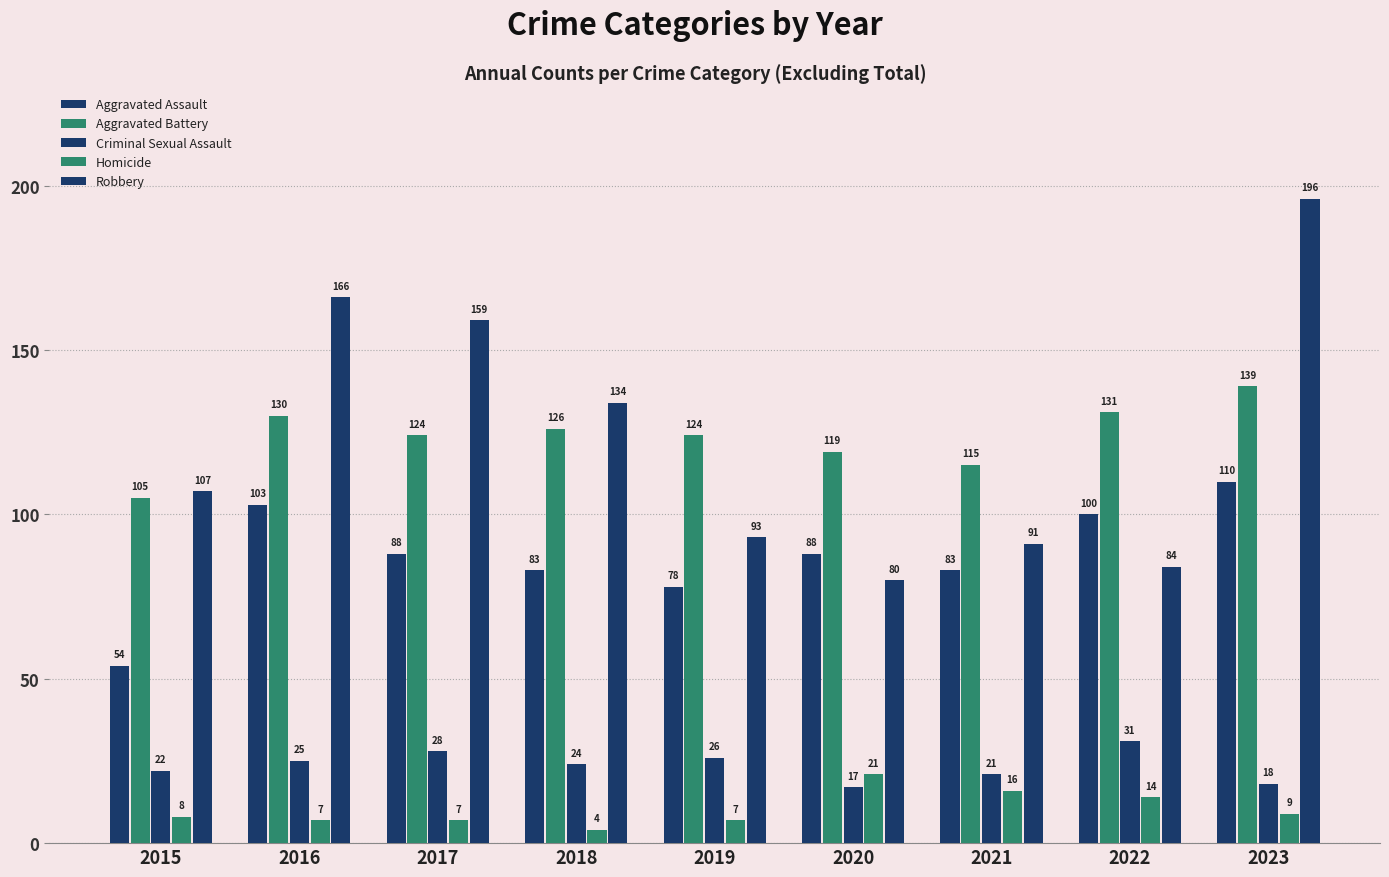

What is the sum of all Aggravated Battery values?

1113